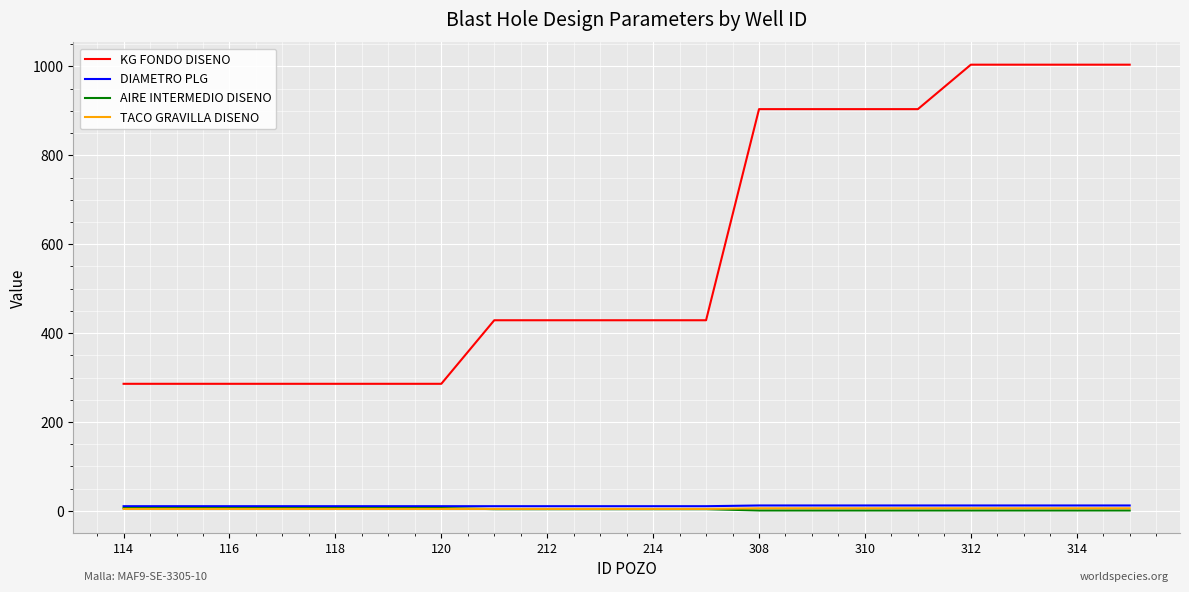

True or false: AIRE INTERMEDIO DISENO and KG FONDO DISENO intersect in this chart.

False